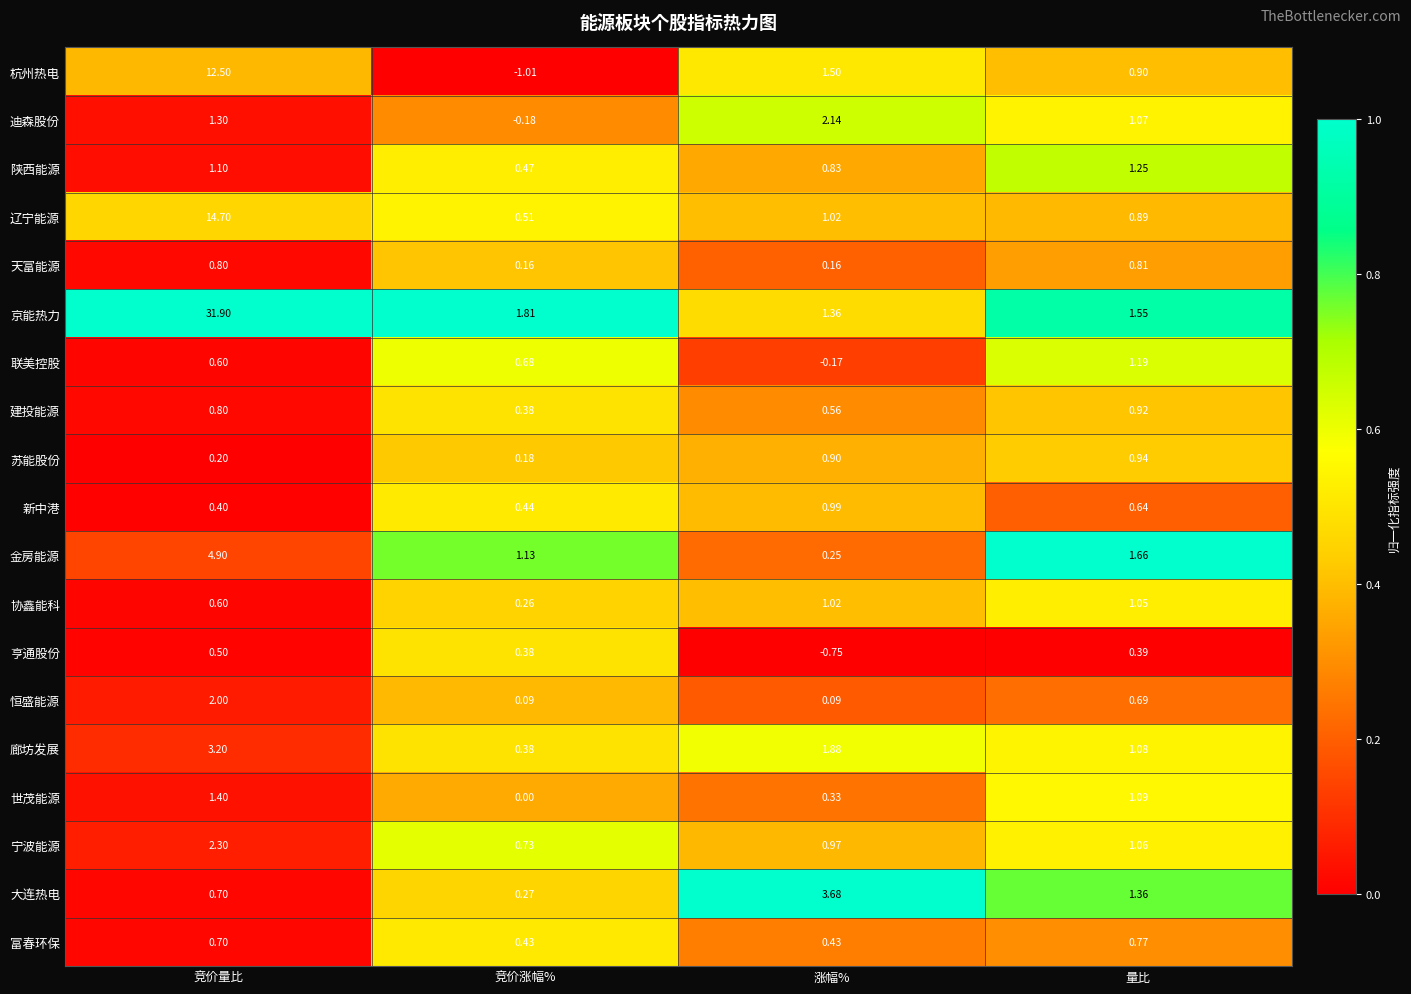

Between 涨幅% and 量比, which series saw the biggest shift?

大连热电